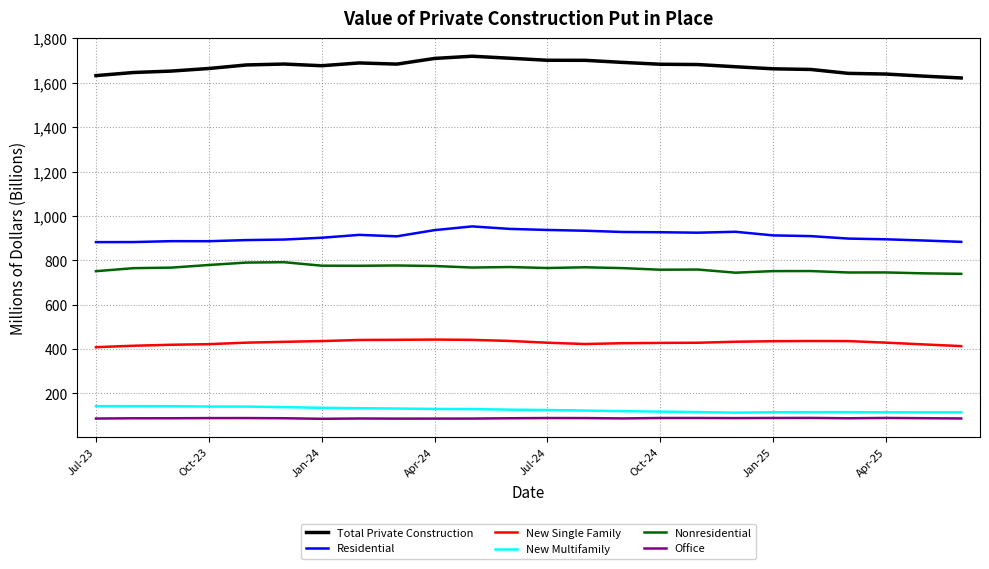

What is the lowest value of the Total Private Construction series?

1621.9